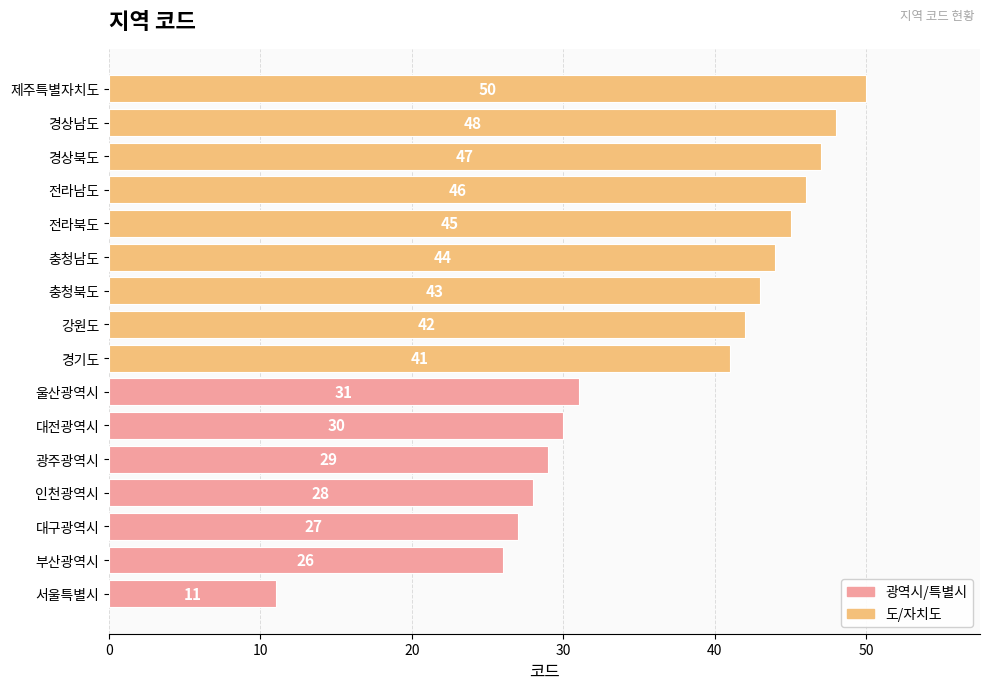

What is the difference between the maximum and minimum values?

39